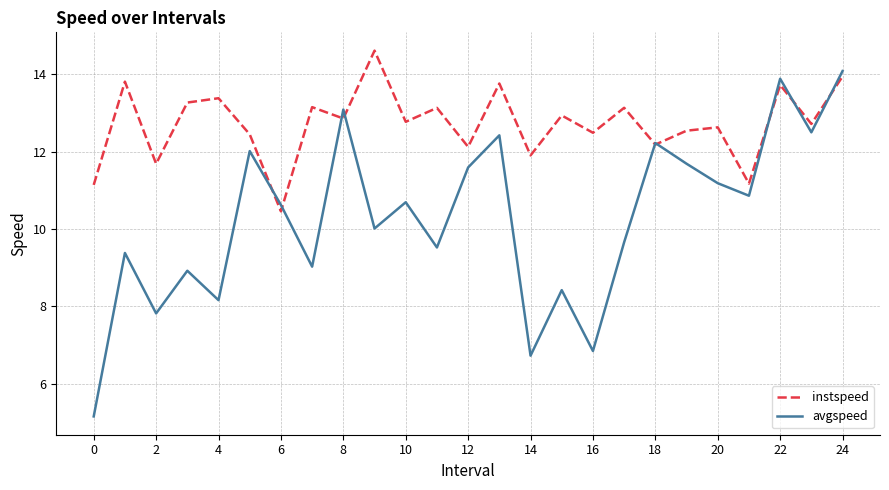

Which series has the widest spread of values?

avgspeed